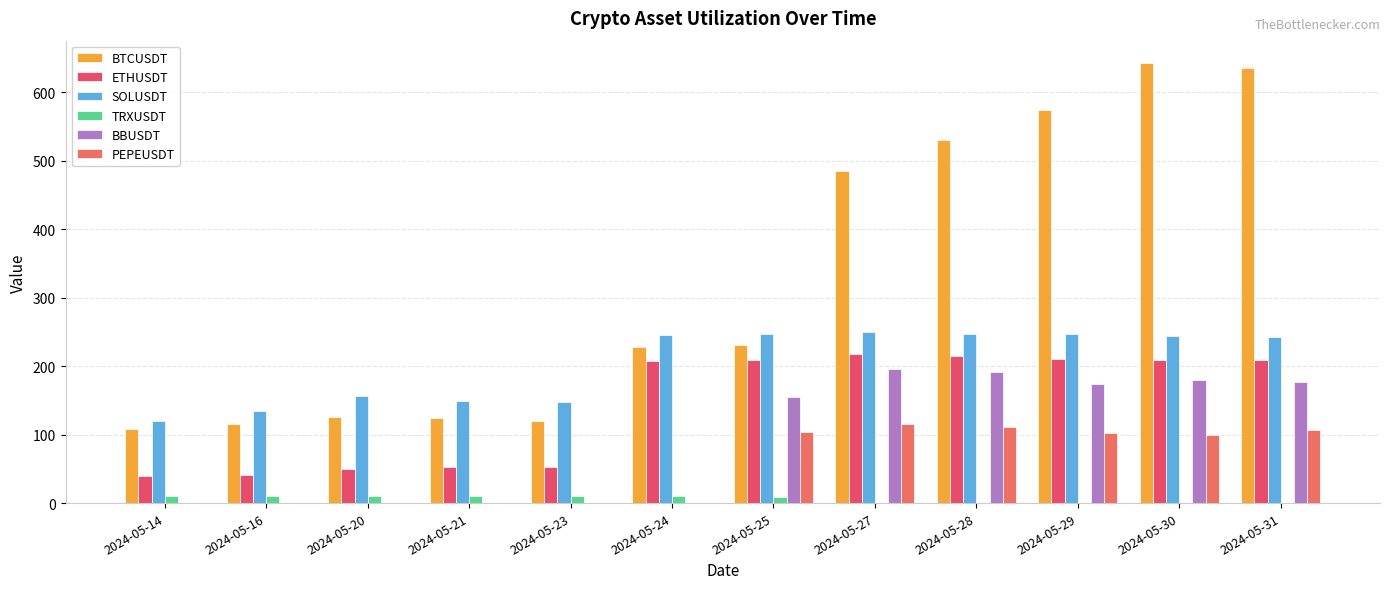

At 2024-05-21, list the series in order from largest to smallest.

SOLUSDT, BTCUSDT, ETHUSDT, TRXUSDT, BBUSDT, PEPEUSDT